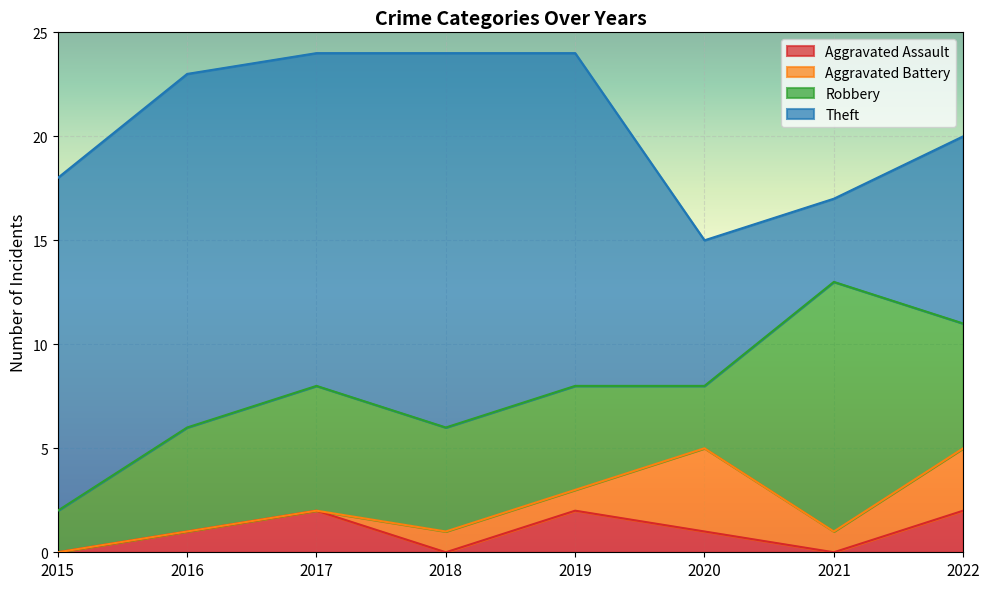

What is the sum of all Aggravated Assault values?

8